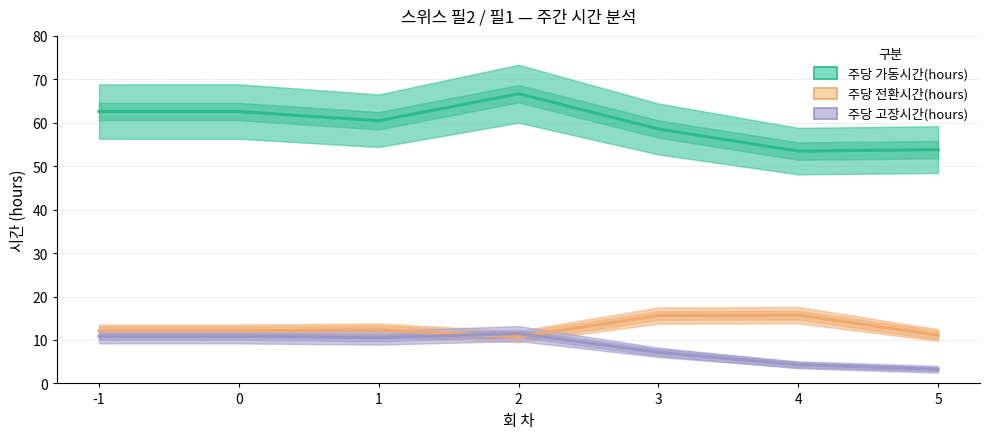

What is the lowest value of the 주당 전환시간(hours) series?

10.8